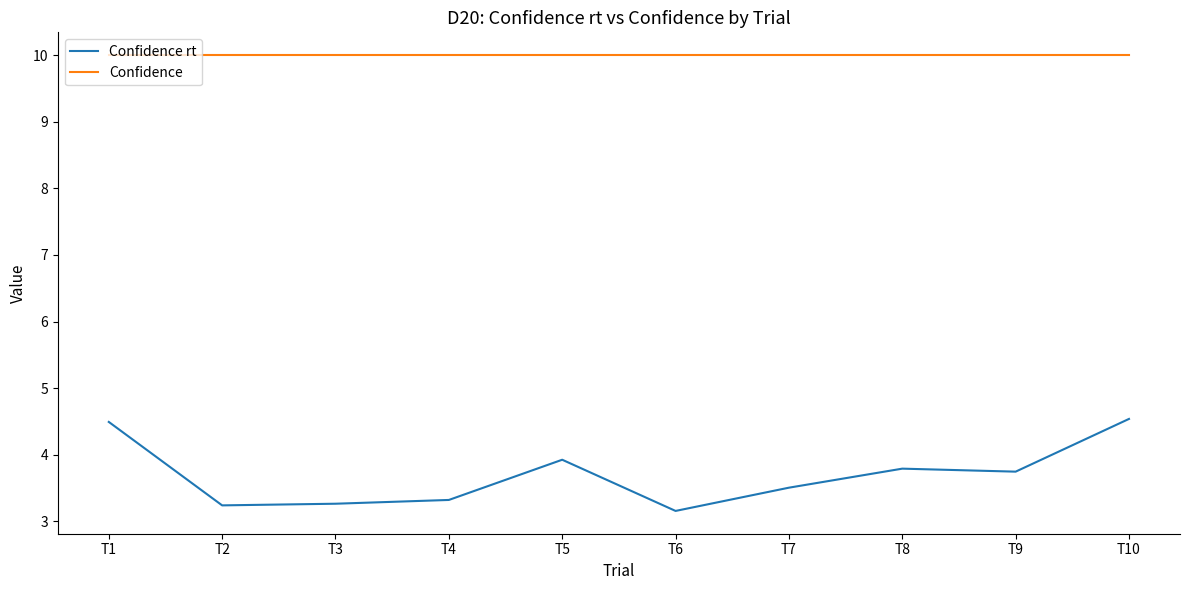

What is the sum of the Confidence values at T7 and T10?

20.0